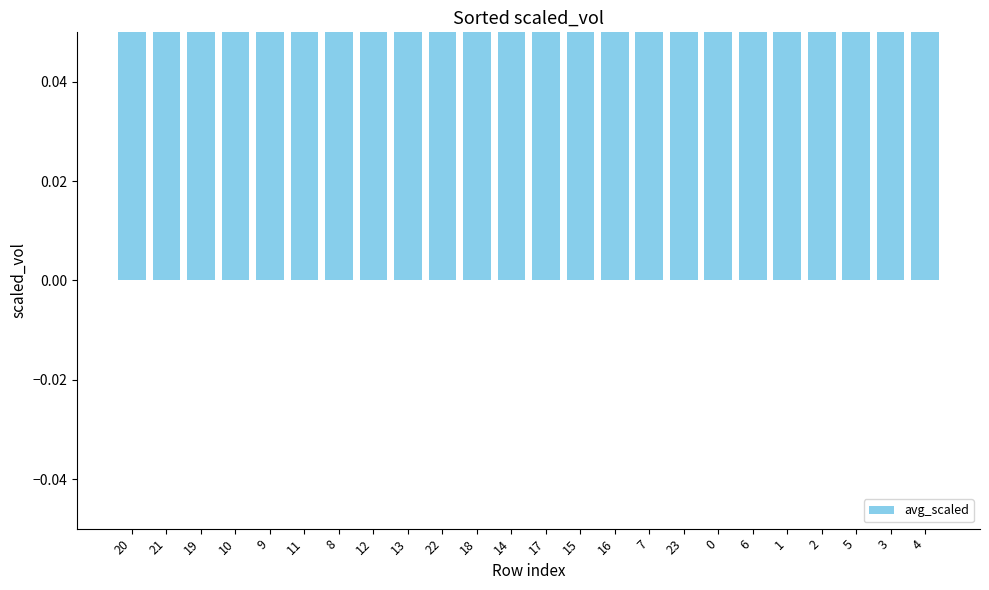

Are the bars grouped side by side (vs. stacked)?

No